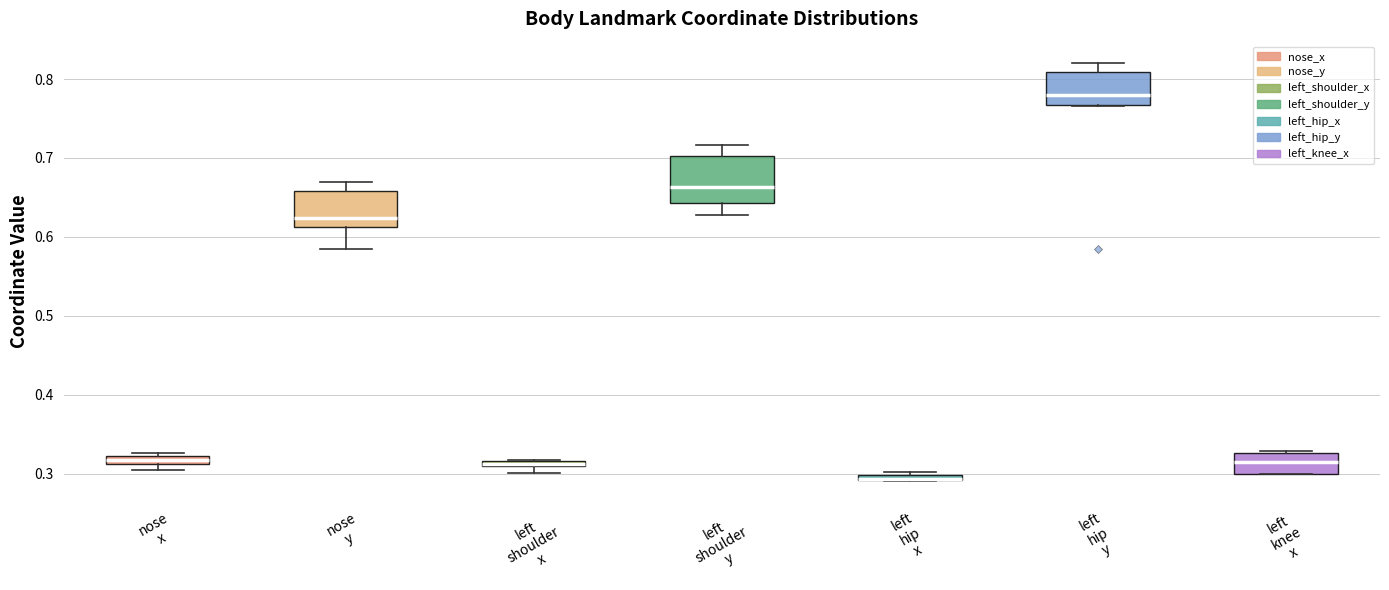

Comparing the boxes themselves (not the whiskers), which one is the tallest?

left shoulder y